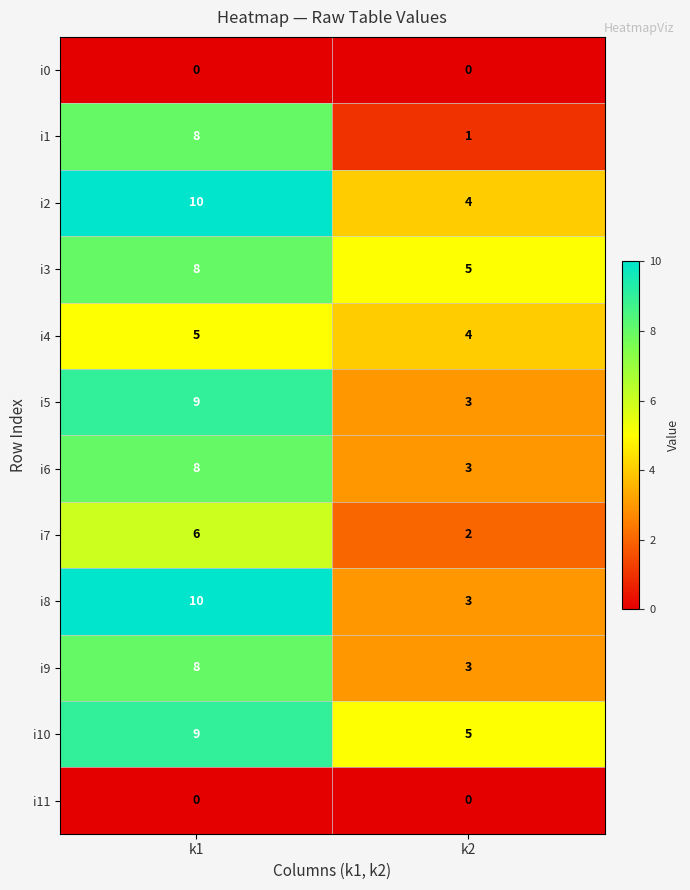

The value of i1 at k2 is 1. True or false?

True